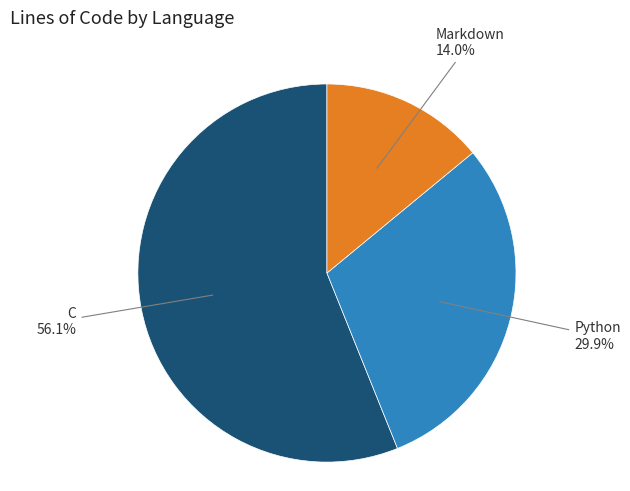

The Markdown slice represents 3% of the pie. True or false?

False